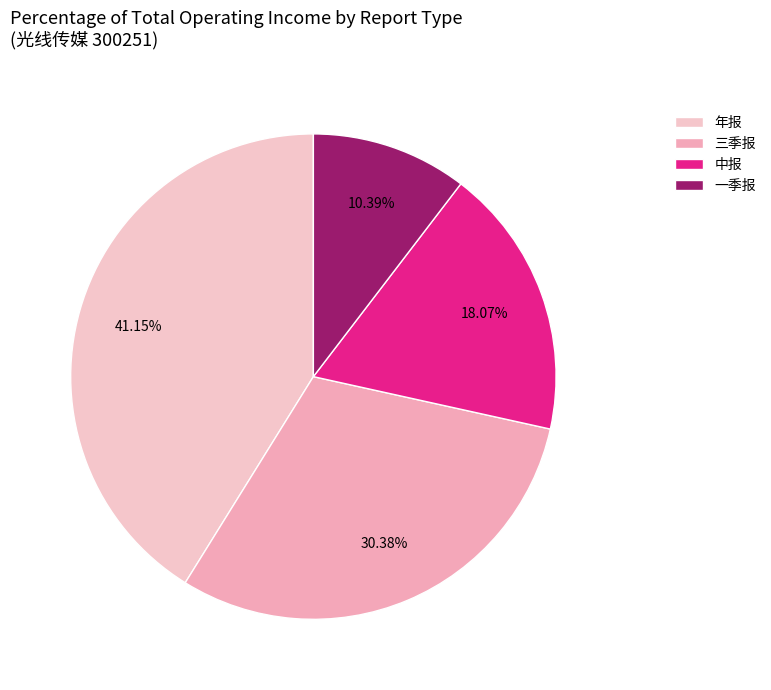

To the nearest percent, what is the combined percentage of 年报 and 中报?

59%